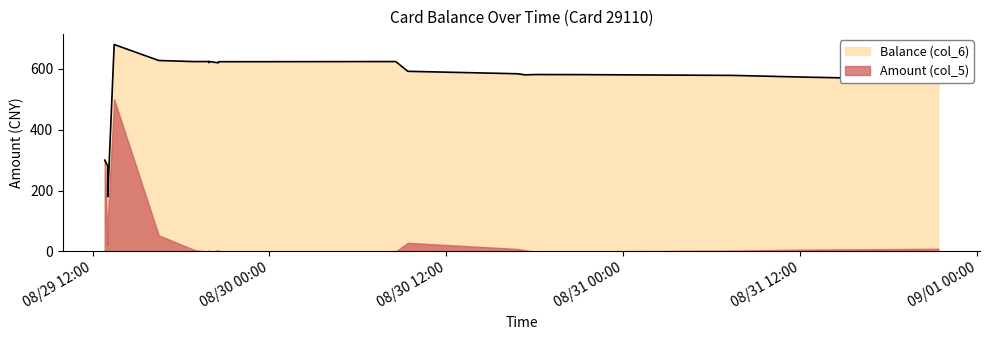

What position from the left is 2014/08/29 23:41:18?

13